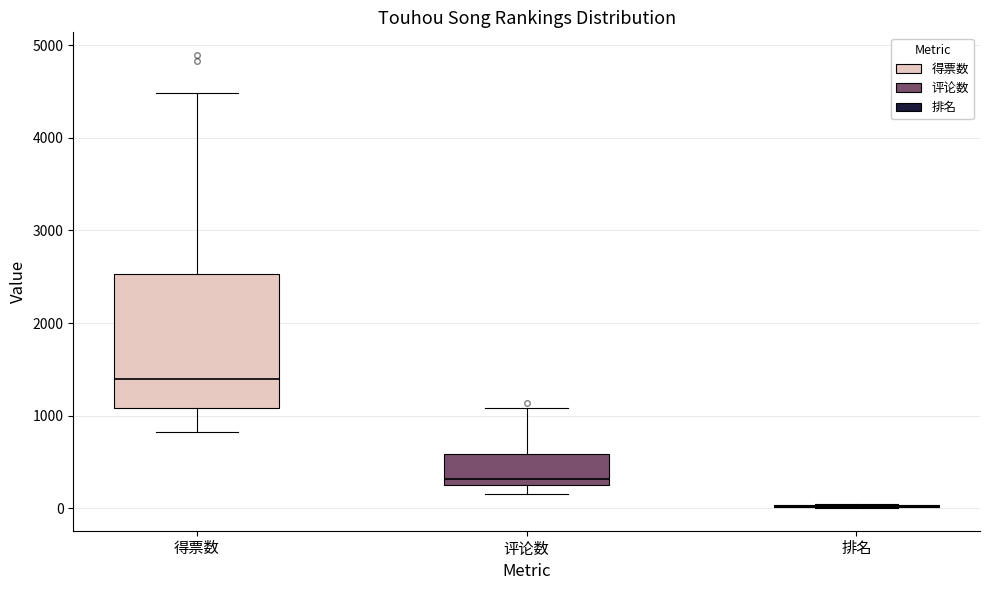

Where does the lower whisker of the box for 得票数 end on the y-axis? The values are not printed on the chart, so give them approximately, as read against the axis.

800